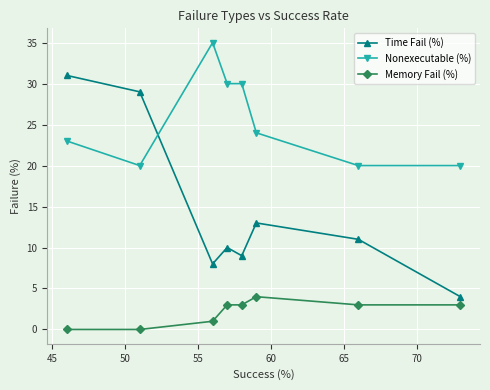

How many categories are shown in the chart?

8